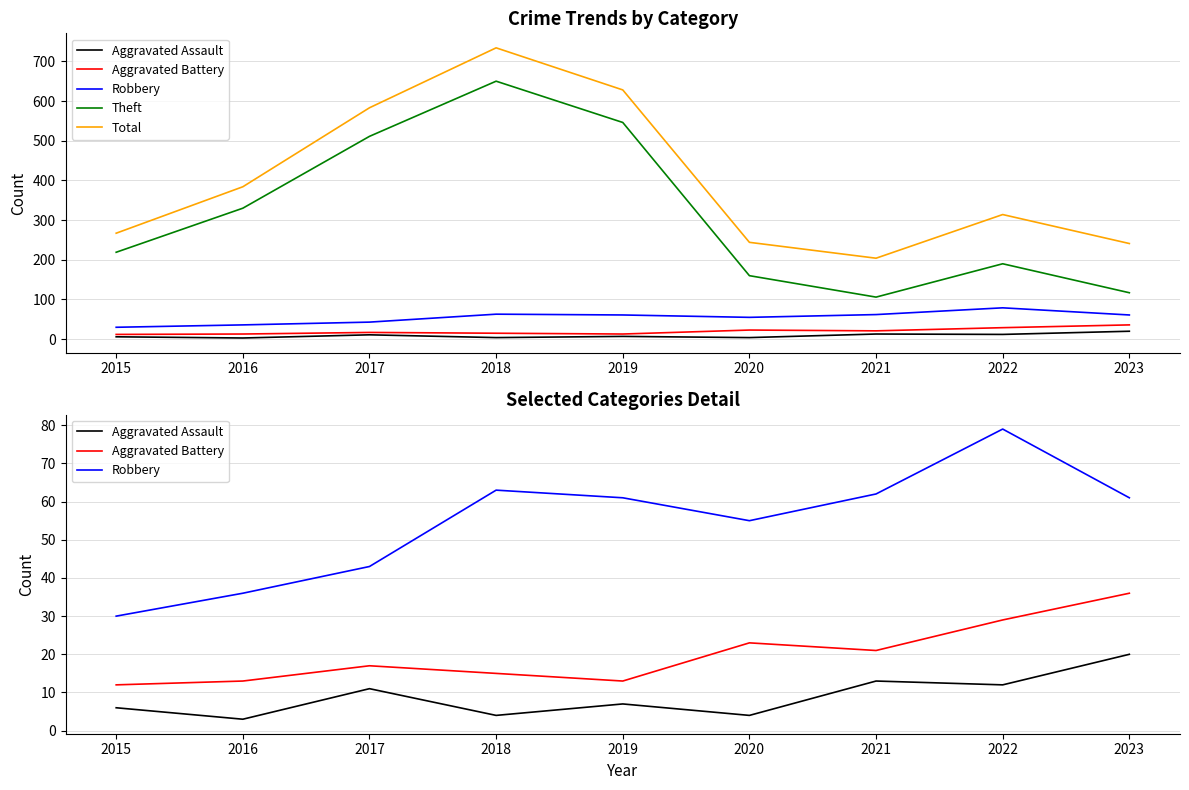

Reading right to left, what are all the values shown in this chart?

Aggravated Assault: 2023=20	2022=12	2021=13	2020=4	2019=7	2018=4	2017=11	2016=3	2015=6
Aggravated Battery: 2023=36	2022=29	2021=21	2020=23	2019=13	2018=15	2017=17	2016=13	2015=12
Robbery: 2023=61	2022=79	2021=62	2020=55	2019=61	2018=63	2017=43	2016=36	2015=30
Theft: 2023=117	2022=190	2021=106	2020=160	2019=546	2018=650	2017=511	2016=330	2015=219
Total: 2023=241	2022=314	2021=204	2020=244	2019=628	2018=734	2017=583	2016=384	2015=267